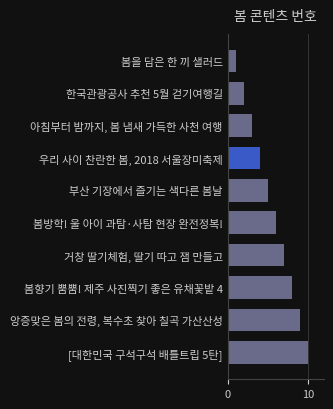

How many values are between 3 and 8?

6